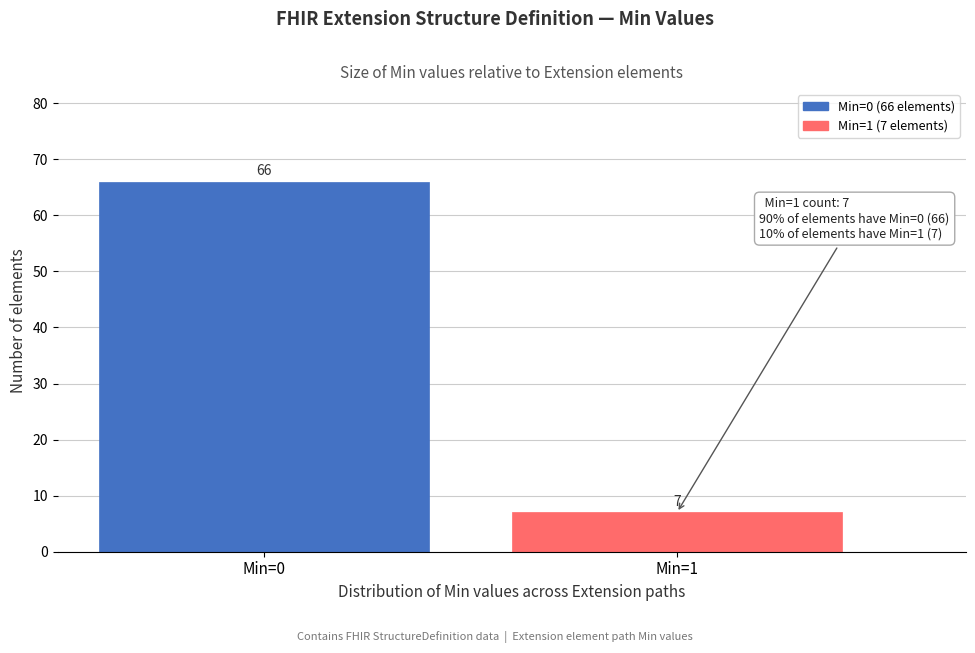

Reading left to right, what are all the values shown in this chart?

66	7